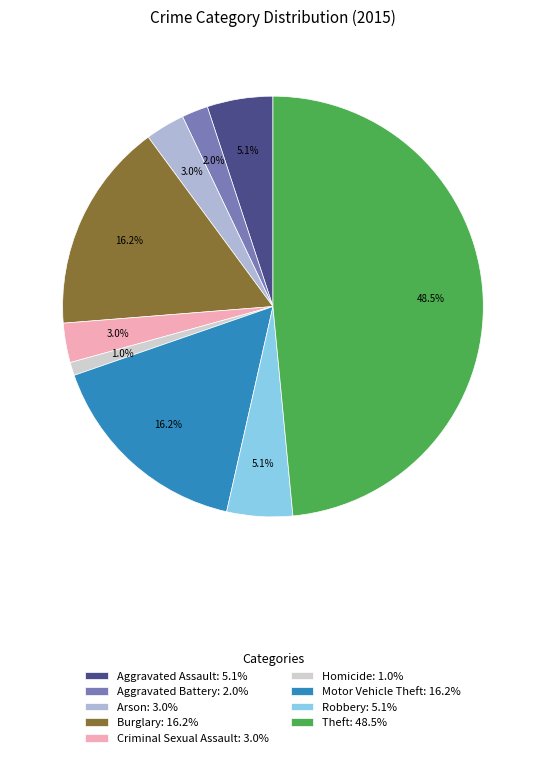

To the nearest percent, what percentage of the pie is Homicide?

1%